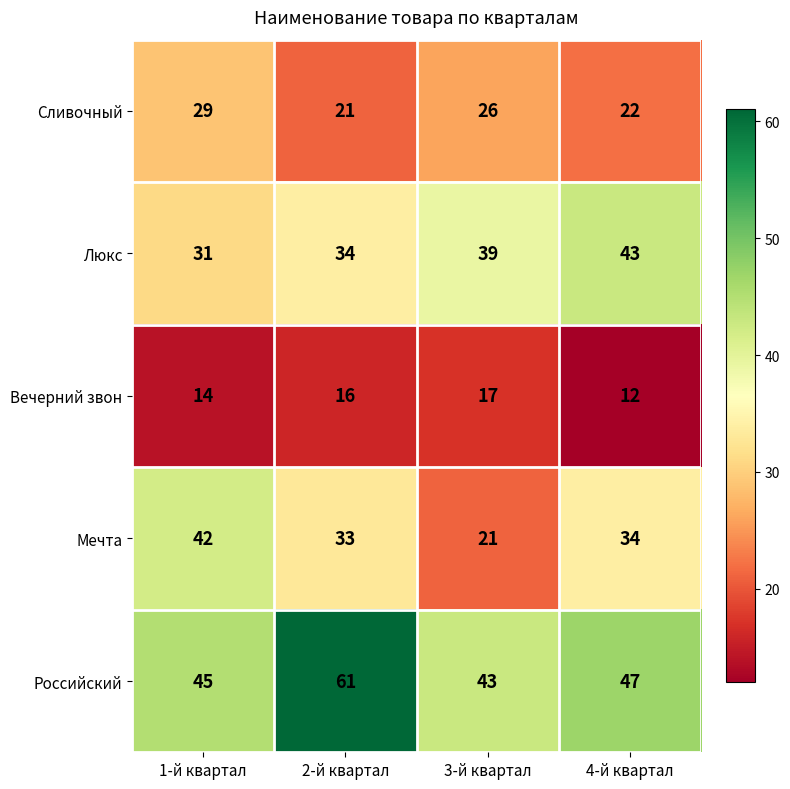

What is the sum of all Вечерний звон values?

59